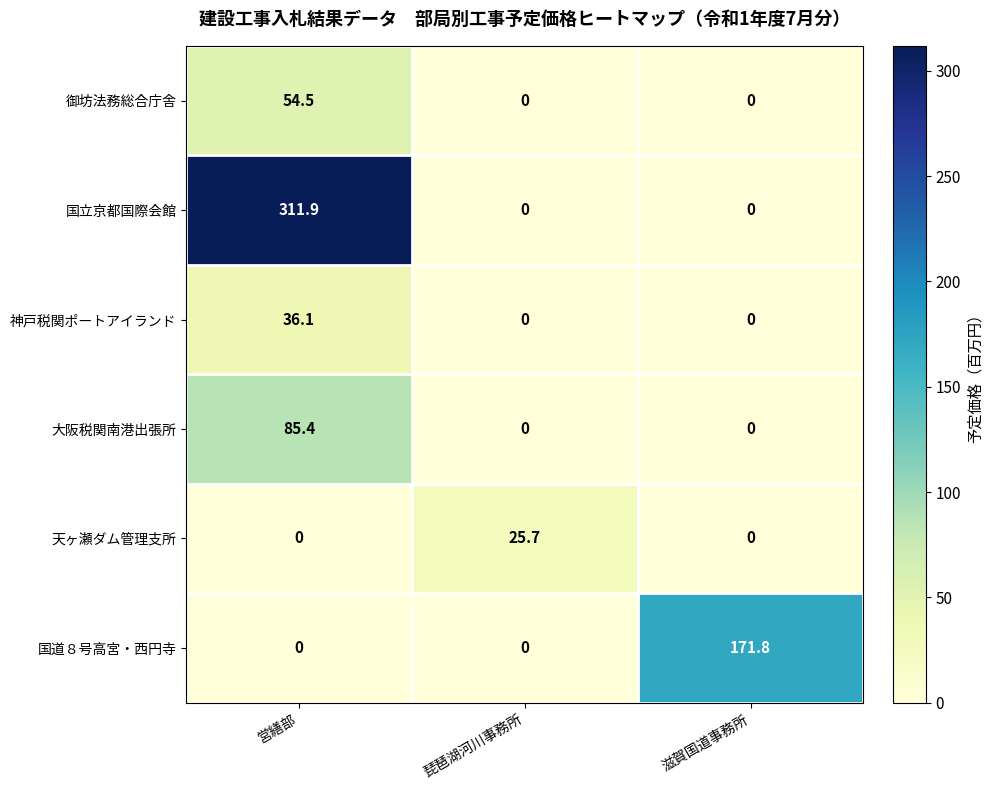

Reading left to right, transcribe all the data shown in this chart.

御坊法務総合庁舎: 営繕部=54.5	琵琶湖河川事務所=0.0	滋賀国道事務所=0.0
国立京都国際会館: 営繕部=311.9	琵琶湖河川事務所=0.0	滋賀国道事務所=0.0
神戸税関ポートアイランド: 営繕部=36.1	琵琶湖河川事務所=0.0	滋賀国道事務所=0.0
大阪税関南港出張所: 営繕部=85.4	琵琶湖河川事務所=0.0	滋賀国道事務所=0.0
天ヶ瀬ダム管理支所: 営繕部=0.0	琵琶湖河川事務所=25.7	滋賀国道事務所=0.0
国道８号高宮・西円寺: 営繕部=0.0	琵琶湖河川事務所=0.0	滋賀国道事務所=171.8